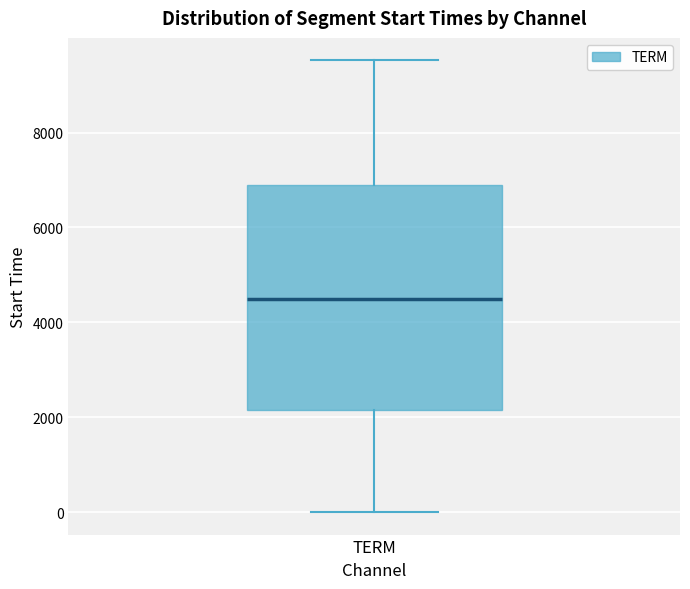

Transcribe this box plot: give where the median line is, the range the box spans, and where the two whiskers end, as read against the y-axis. The values are not printed on the chart, so give them approximately, as read against the axis.

median 4400, box 2200 to 6800, whiskers 0 to 9600